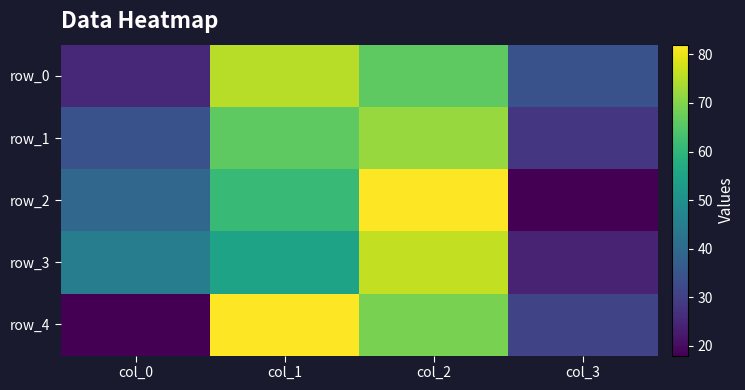

What is the minimum value for row_0?

25